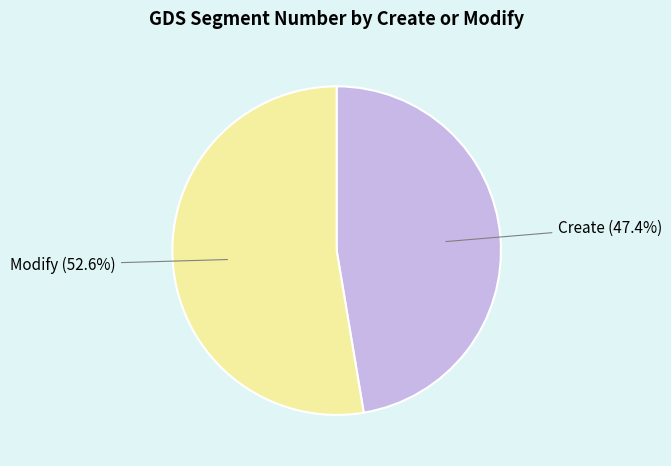

How many segments does this pie chart have?

2